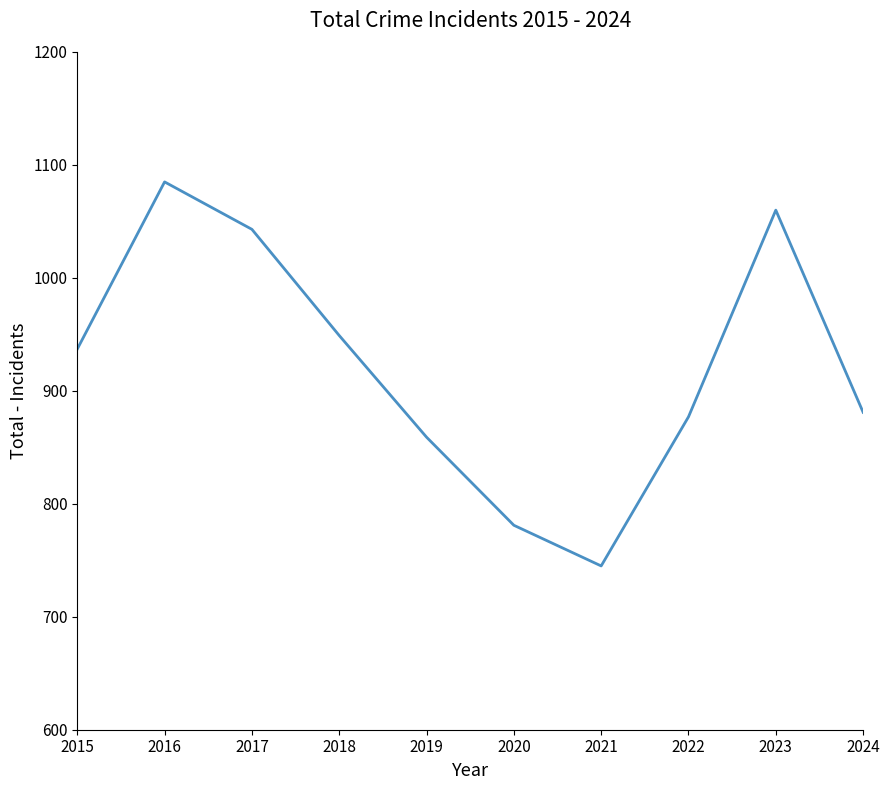

What is the difference between the second highest and second lowest values?

279